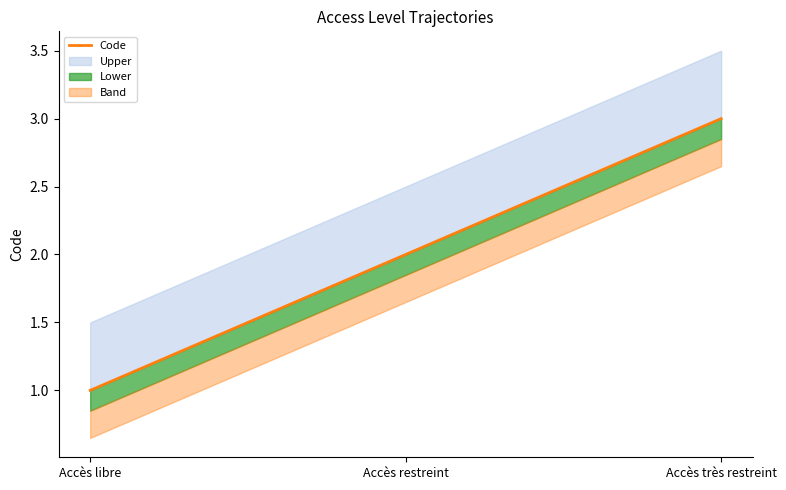

The chart shows a value of 1 at Accès libre. True or false?

True